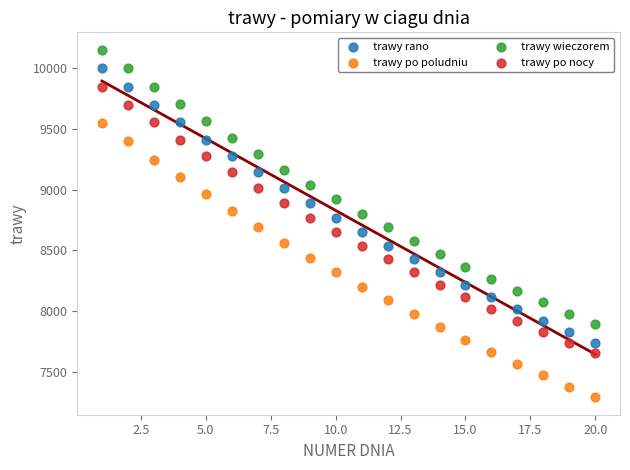

Which series reaches the maximum Y coordinate?

trawy wieczorem